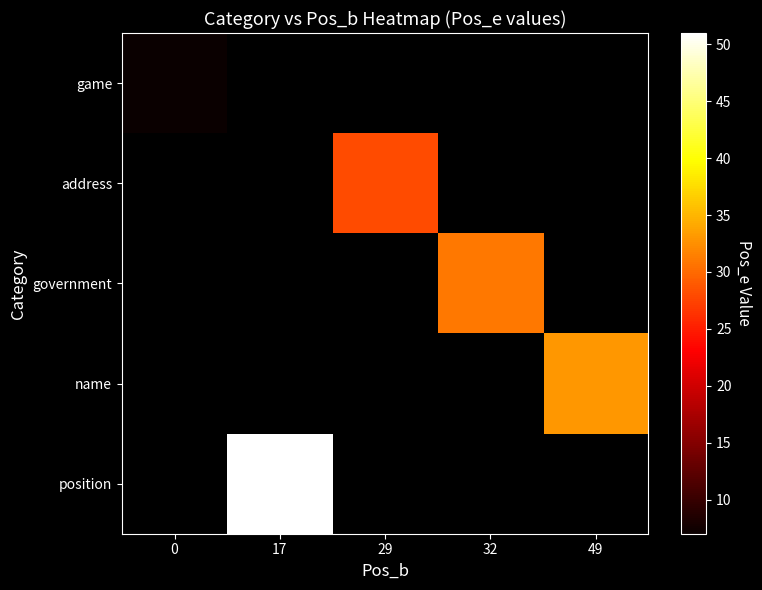

Is the value of government at 29 greater than the value of address at 29?

No